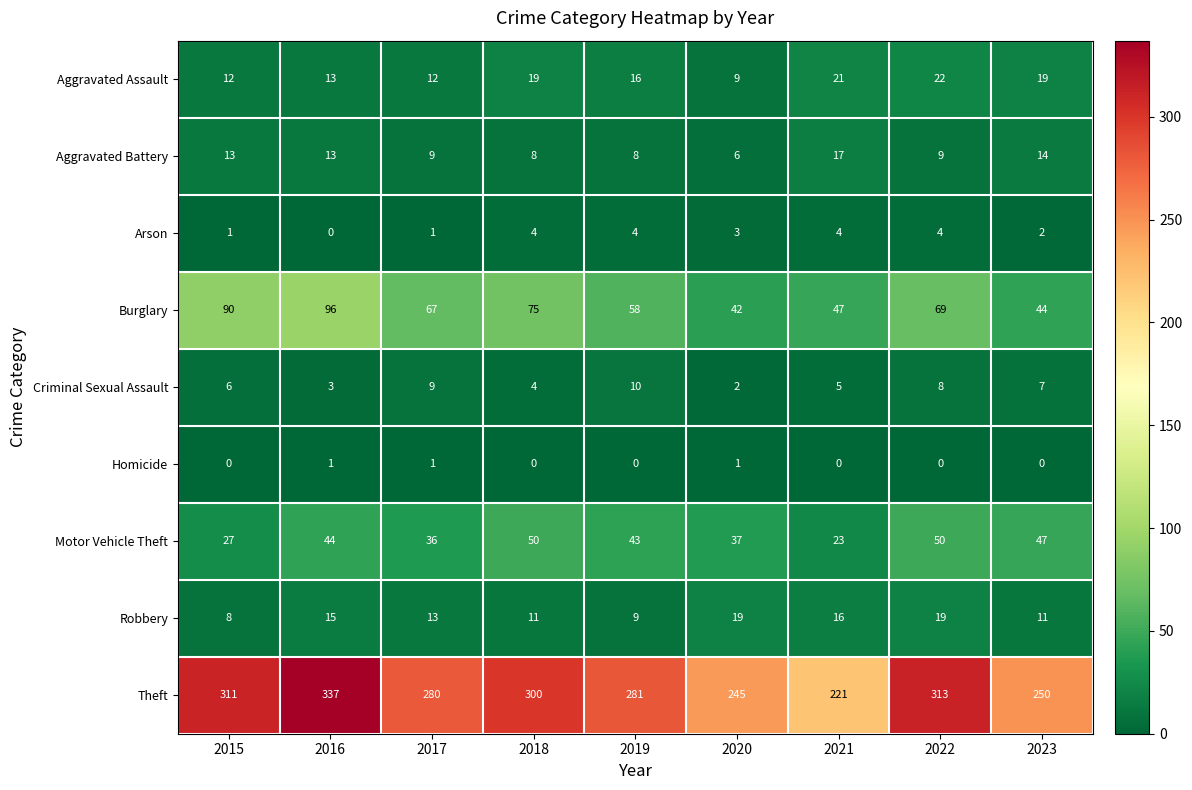

Which series has the largest total across all categories?

Theft